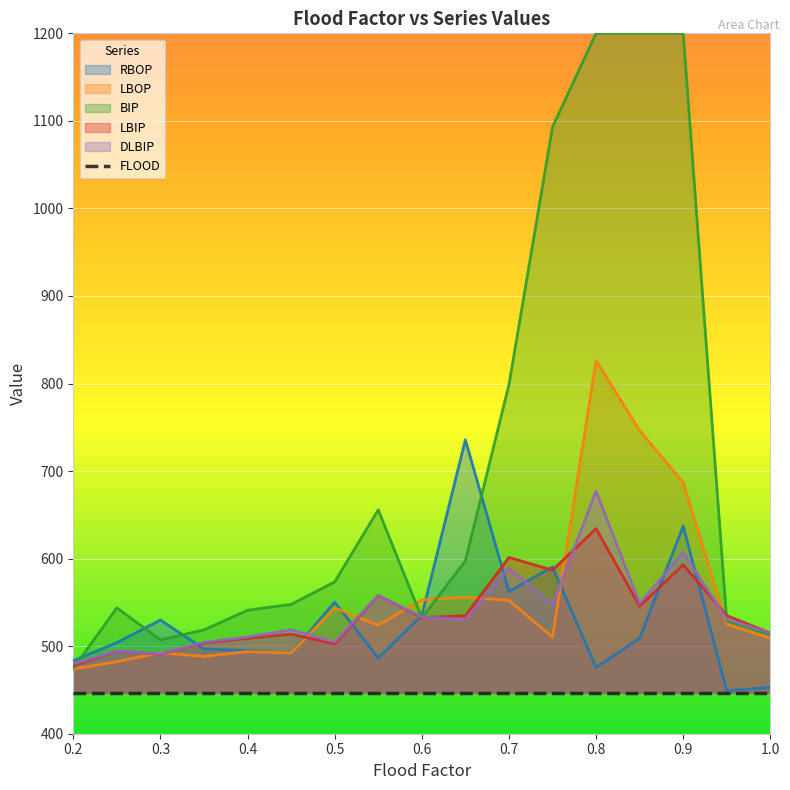

What is the lowest value of the LBIP series?

477.9